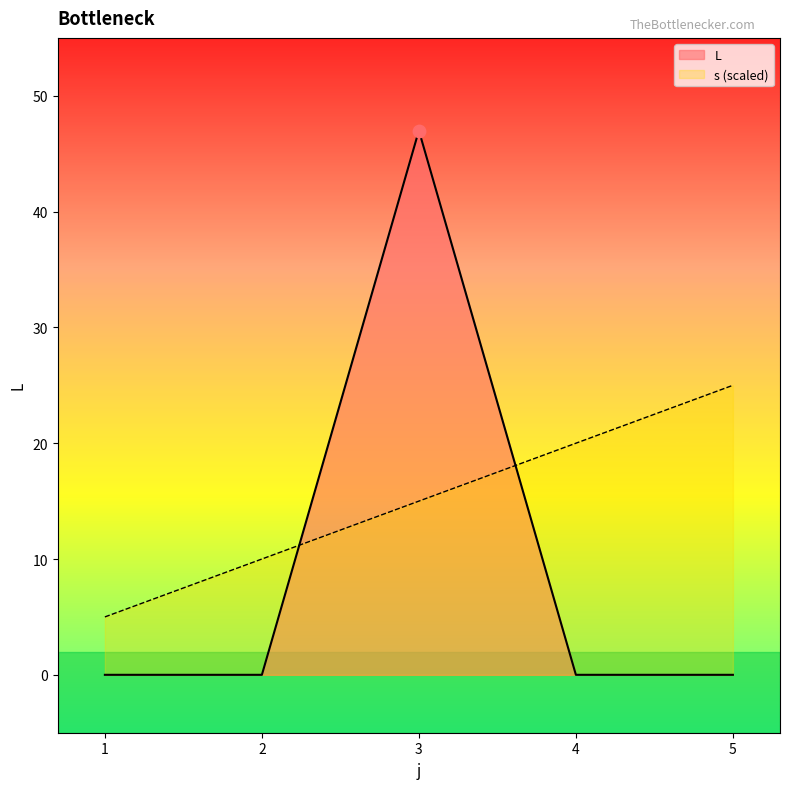

Which series has the largest Y range (max minus min)?

L